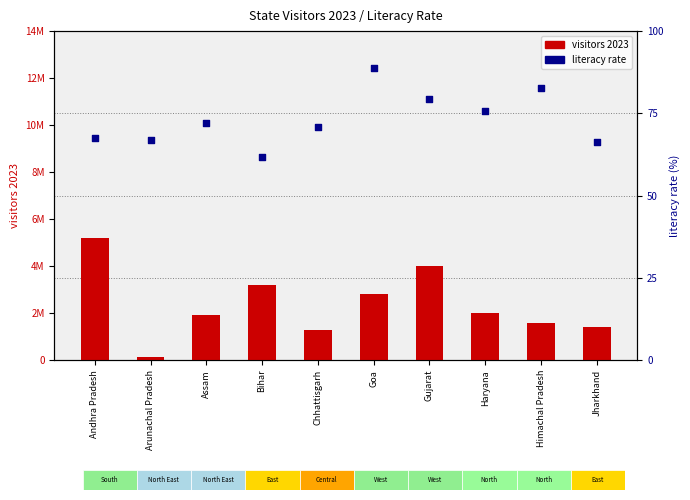

At how many categories does at least one series exceed 4049625?

1